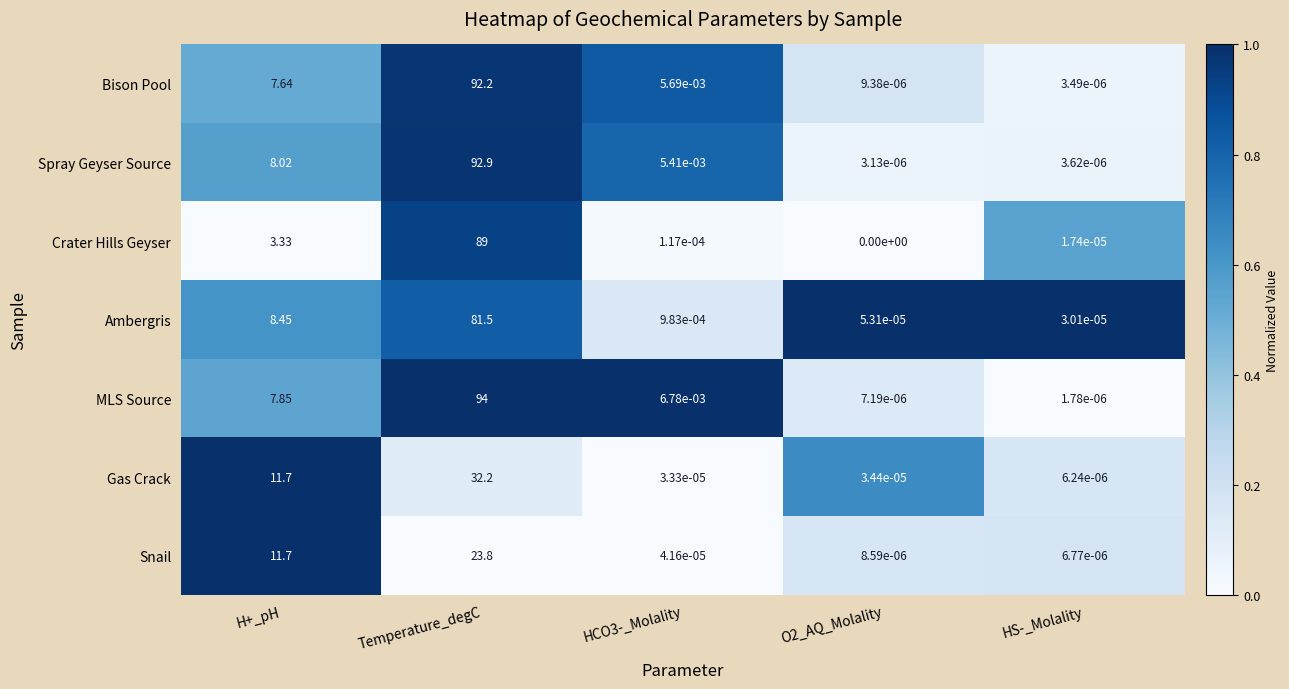

Which category has the highest value across all series?

Temperature_degC